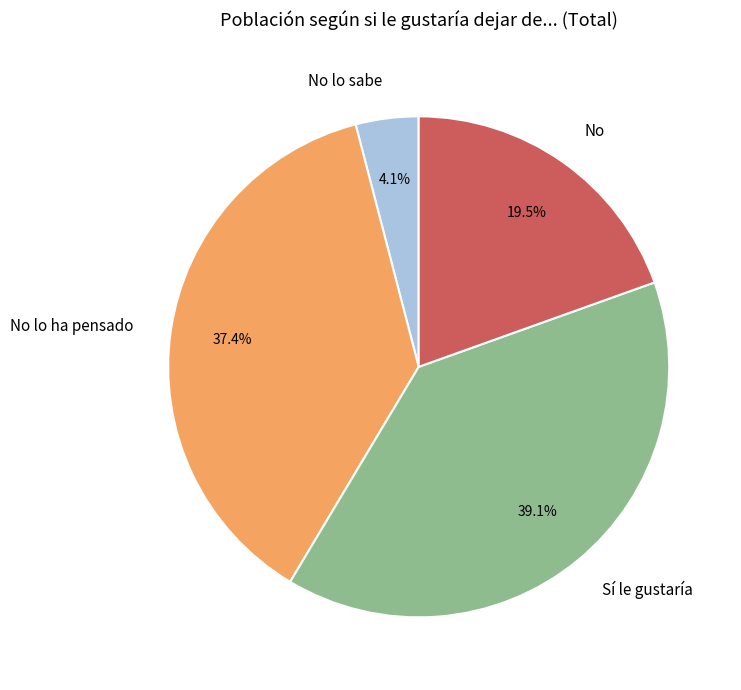

Is it true that No is 12% of the pie?

False